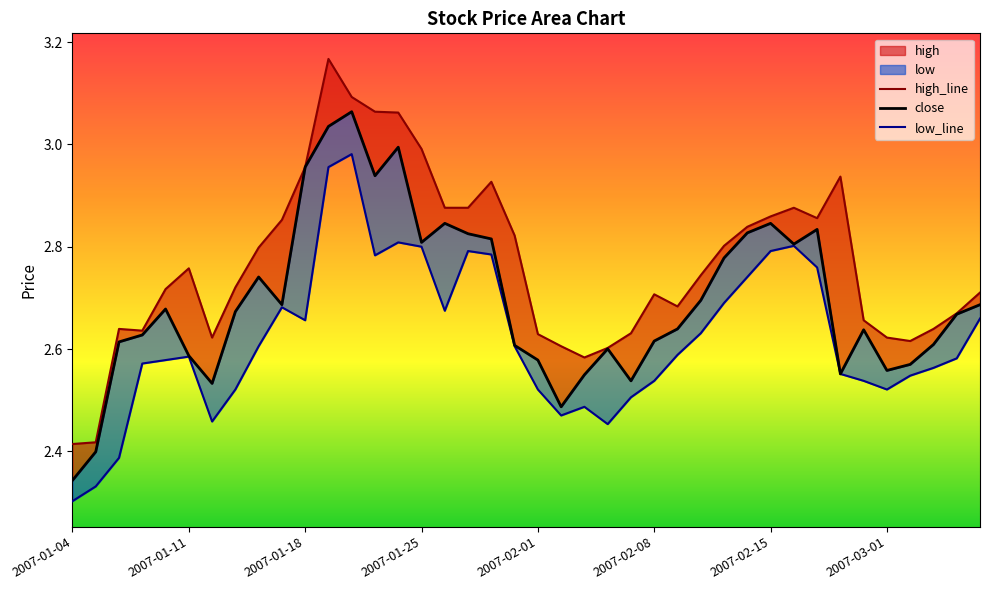

At 14, list the series in order from largest to smallest.

high_line, close, low_line